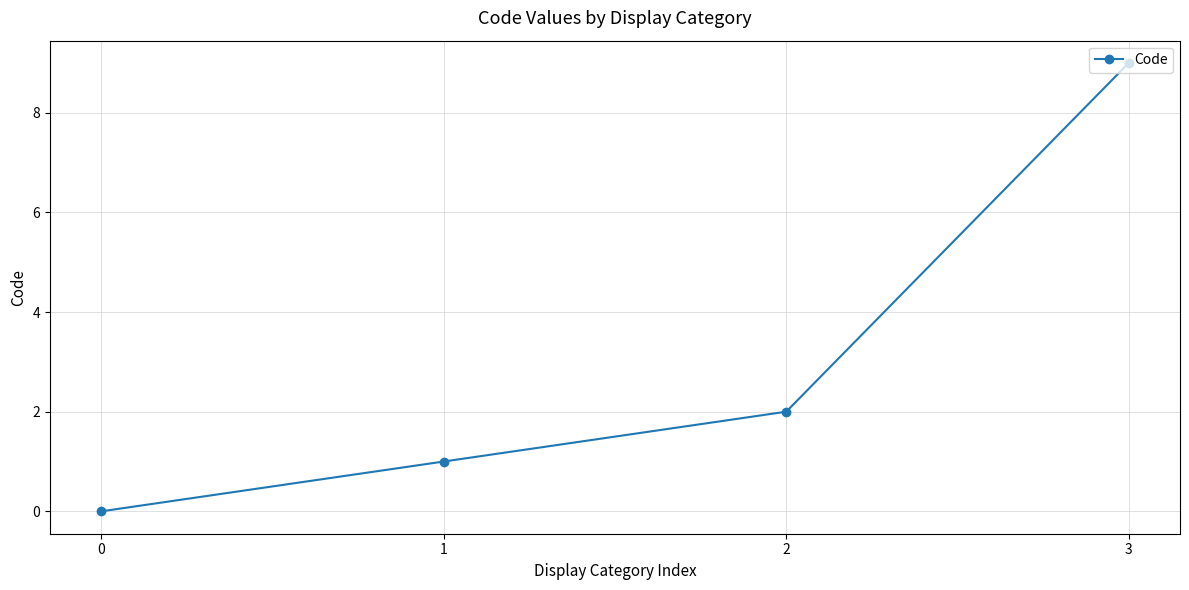

What is the difference between the maximum and second lowest values?

8